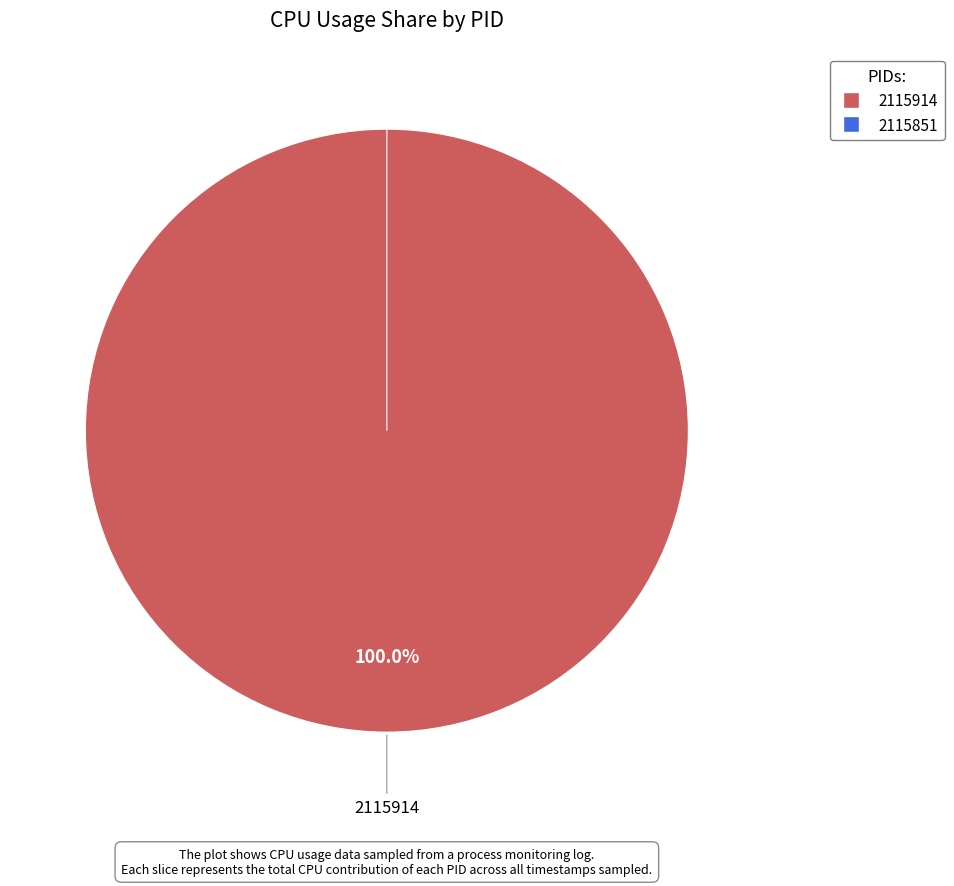

To the nearest percent, what is the difference between the largest and smallest slice percentages?

100%